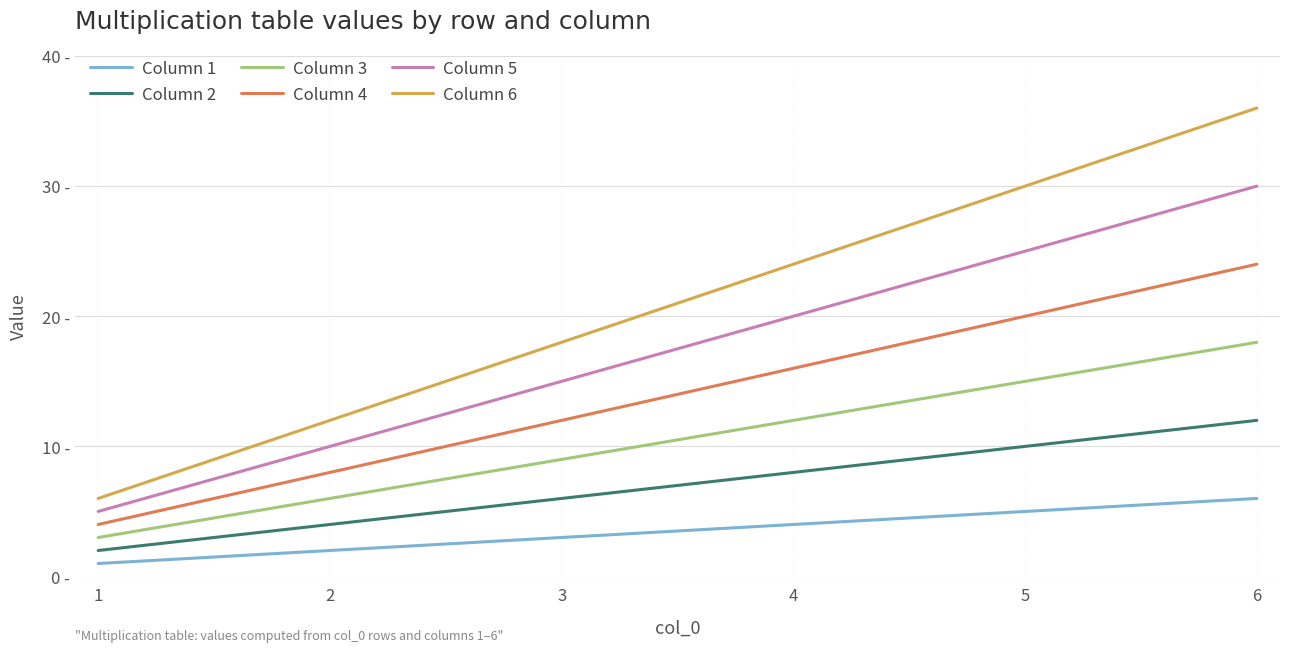

What is the smallest value displayed?

1